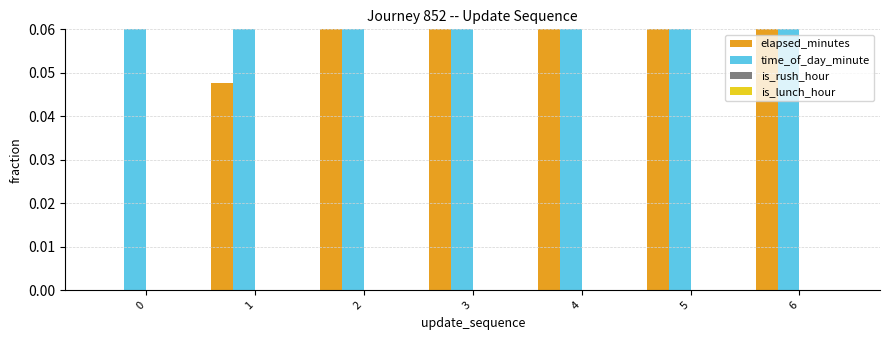

At which category is the sum across all series the highest?

6